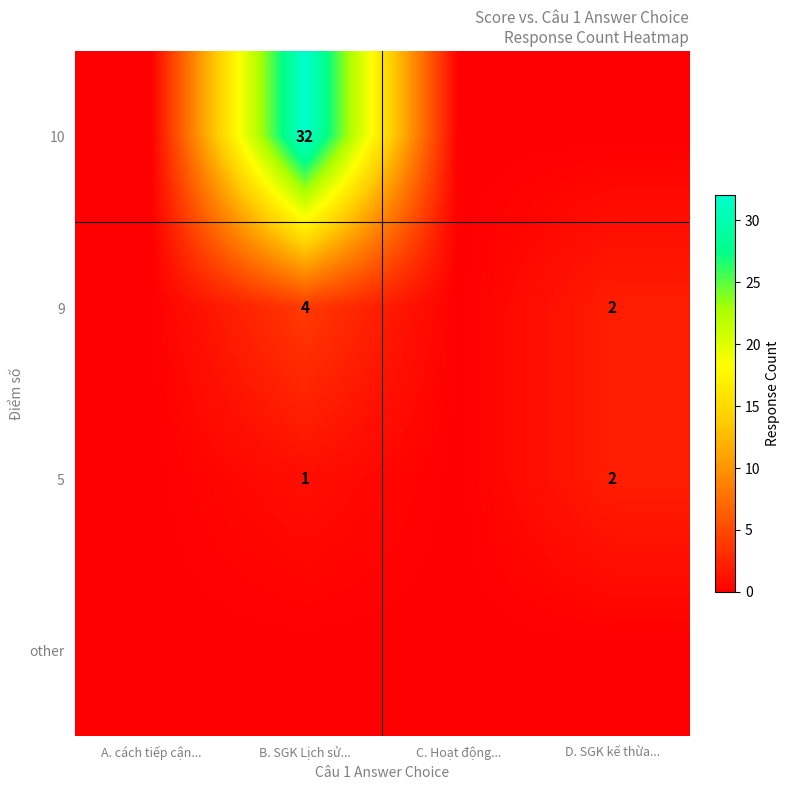

True or false: 10 has a value of 14 at B. SGK Lịch sử....

False